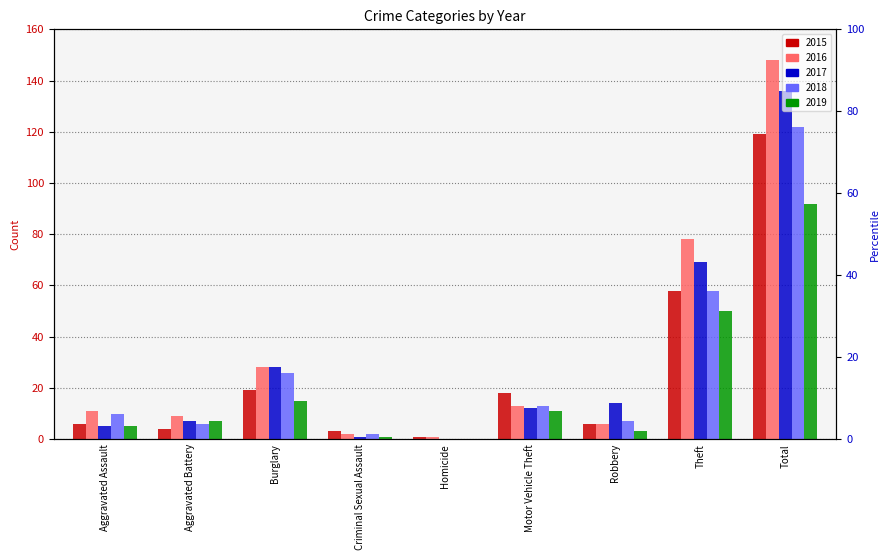

Between Aggravated Battery and Theft, which series saw the biggest shift?

2016